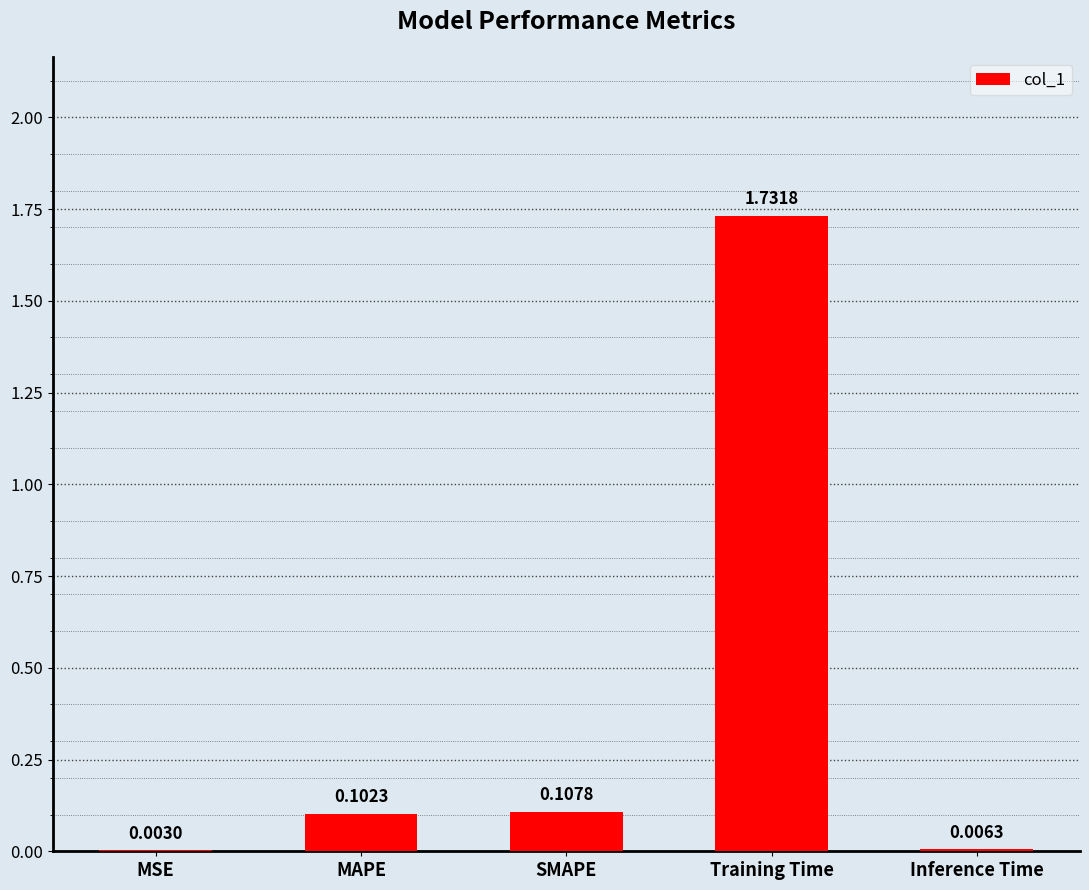

At which category does the chart reach its peak across all series?

Training Time